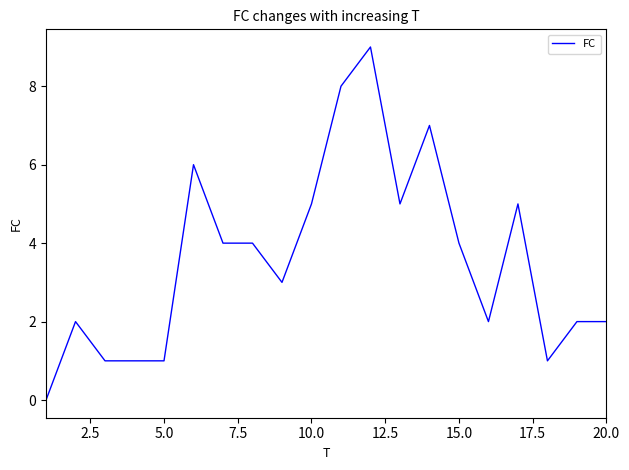

What is the greatest value displayed?

9